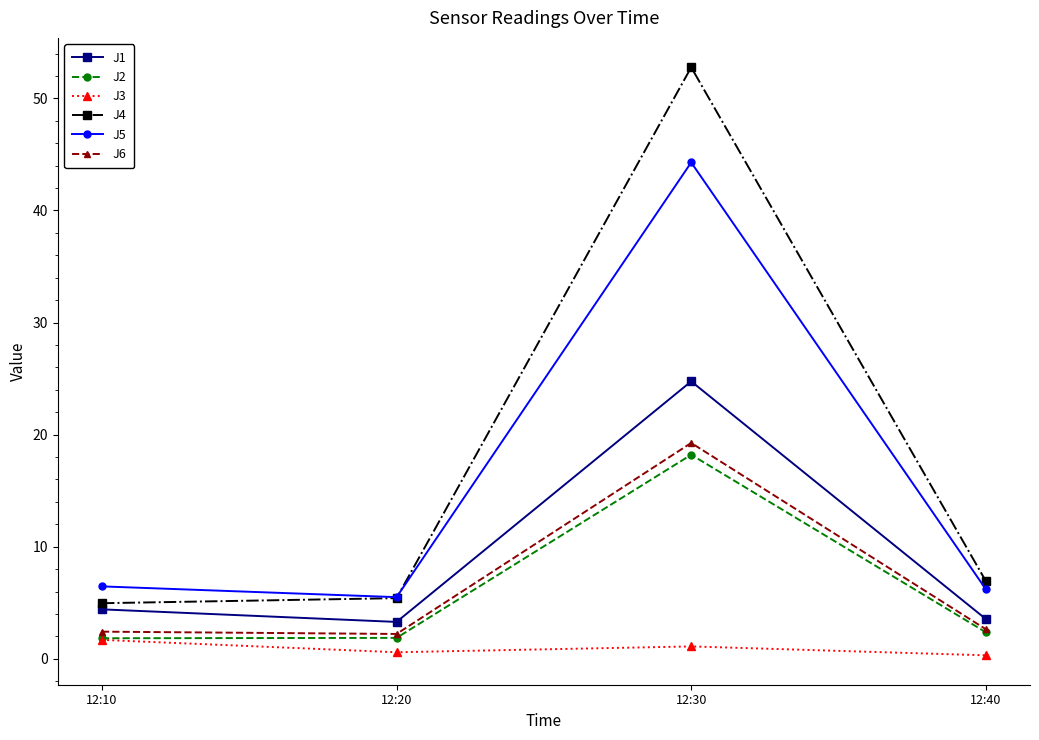

How many data points does each series have?

4